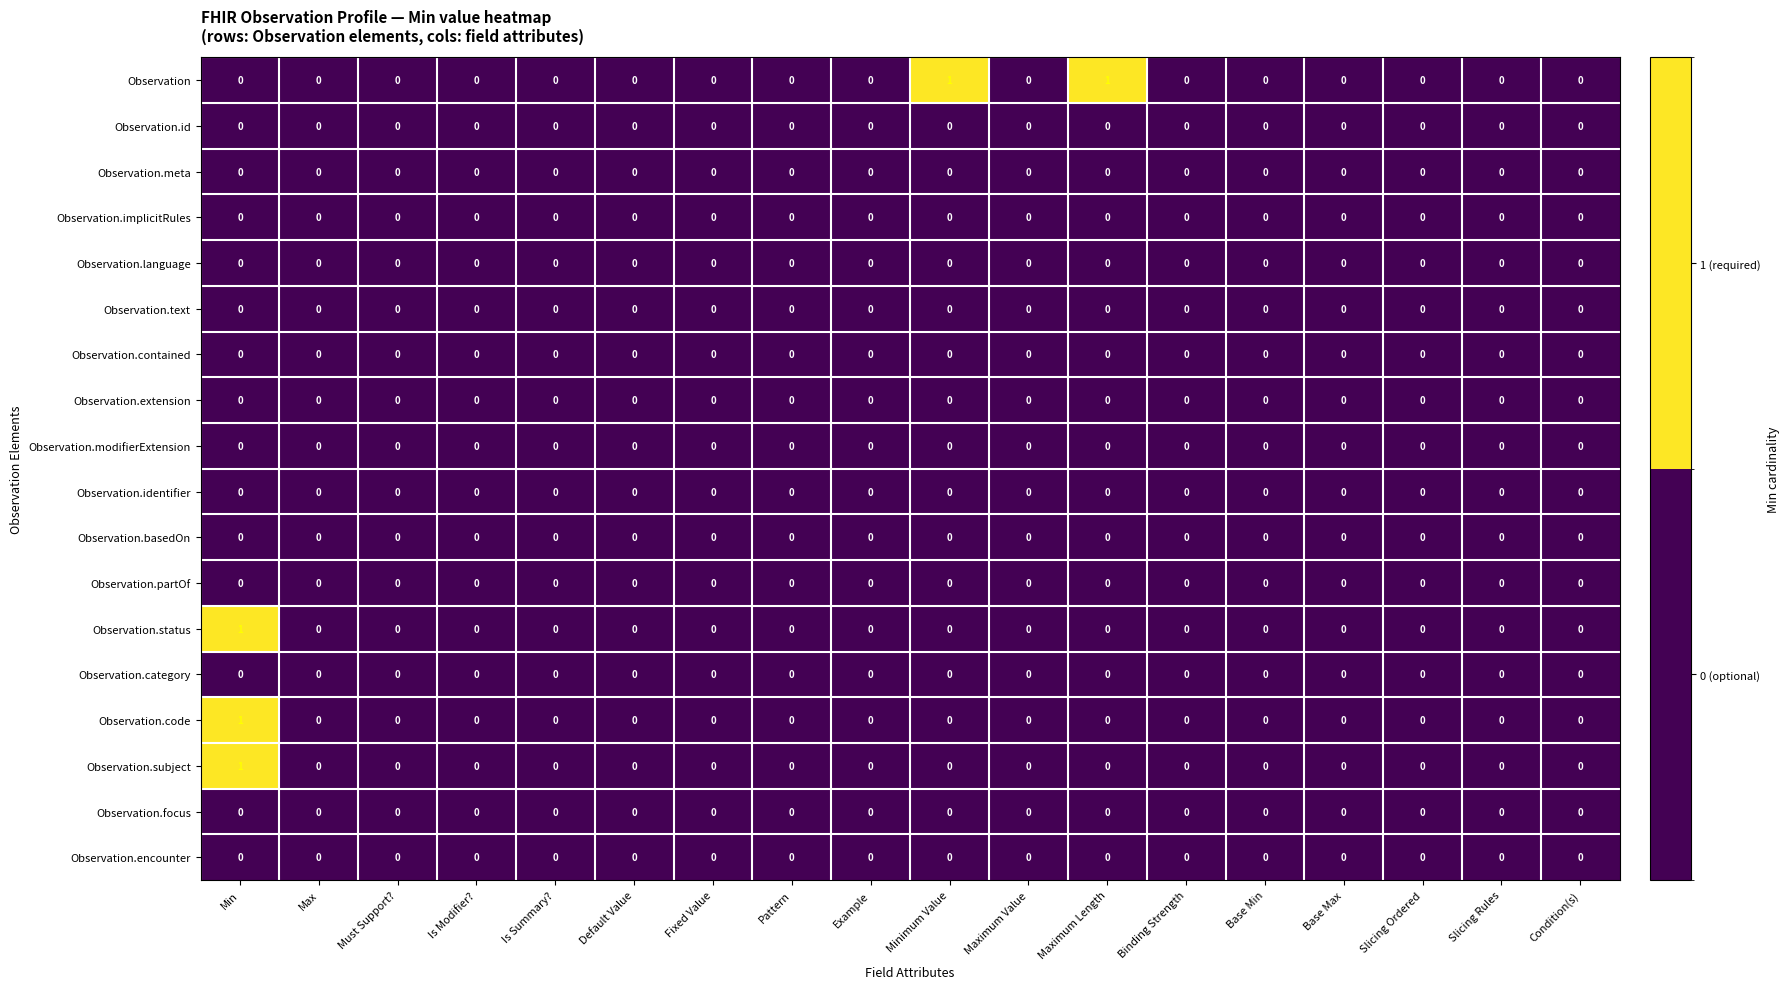

How many values in the Observation.subject series exceed 0?

1